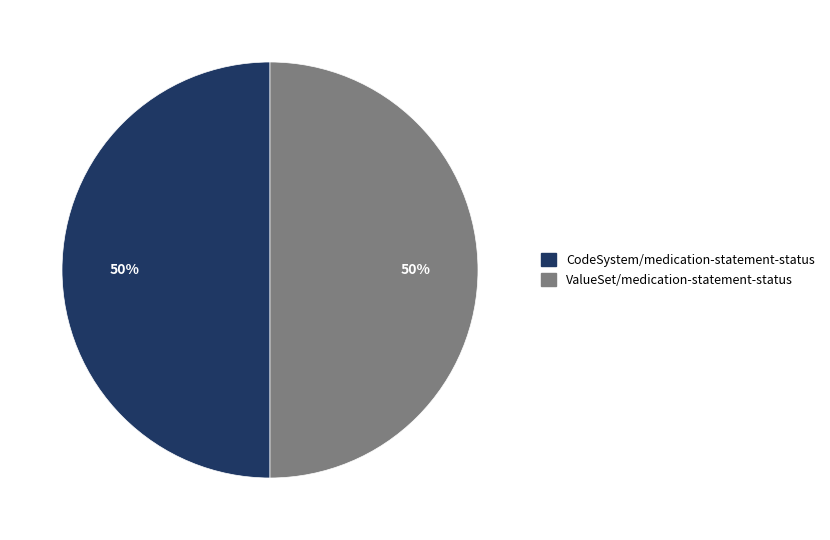

How many slices are in this pie chart?

2